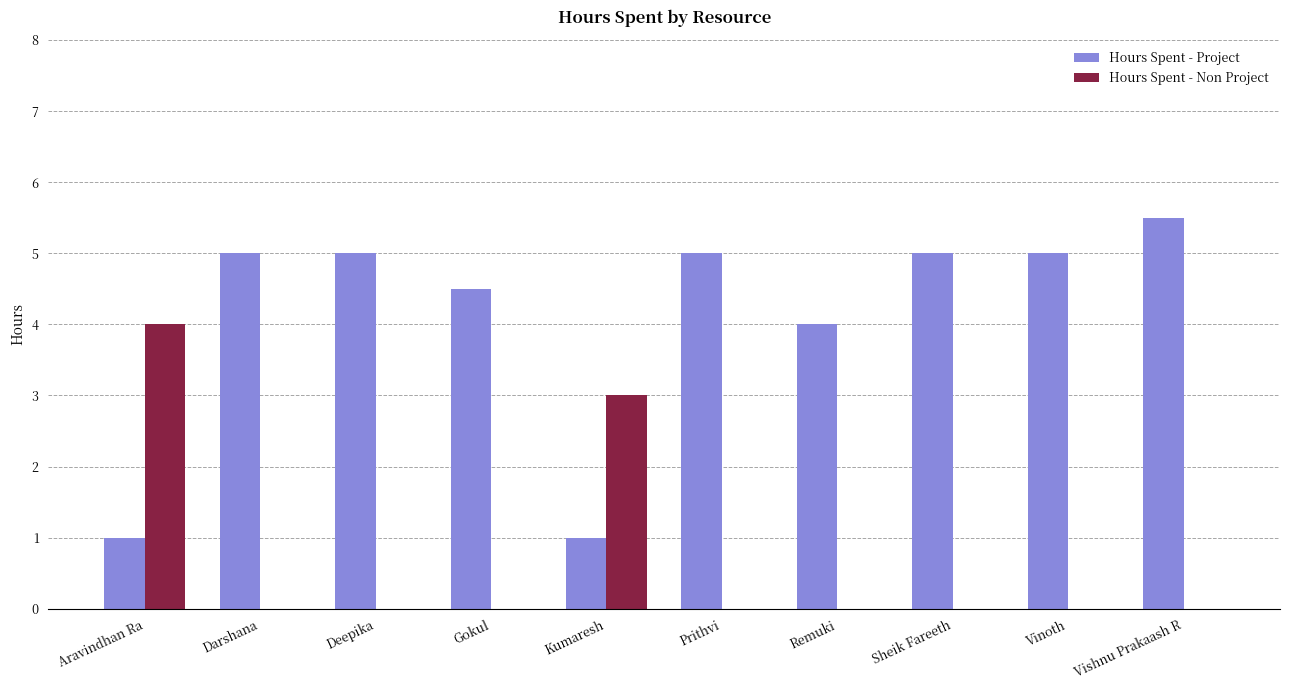

At which label is Hours Spent - Non Project closest to 2?

Kumaresh